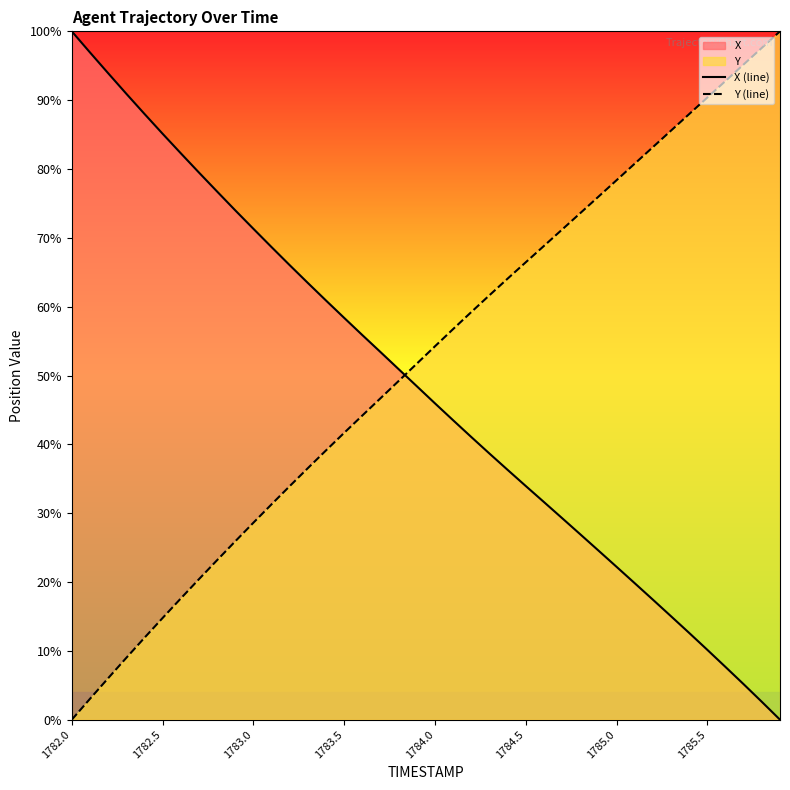

List the series in order of their overall mean, lowest first.

X (line), Y (line)